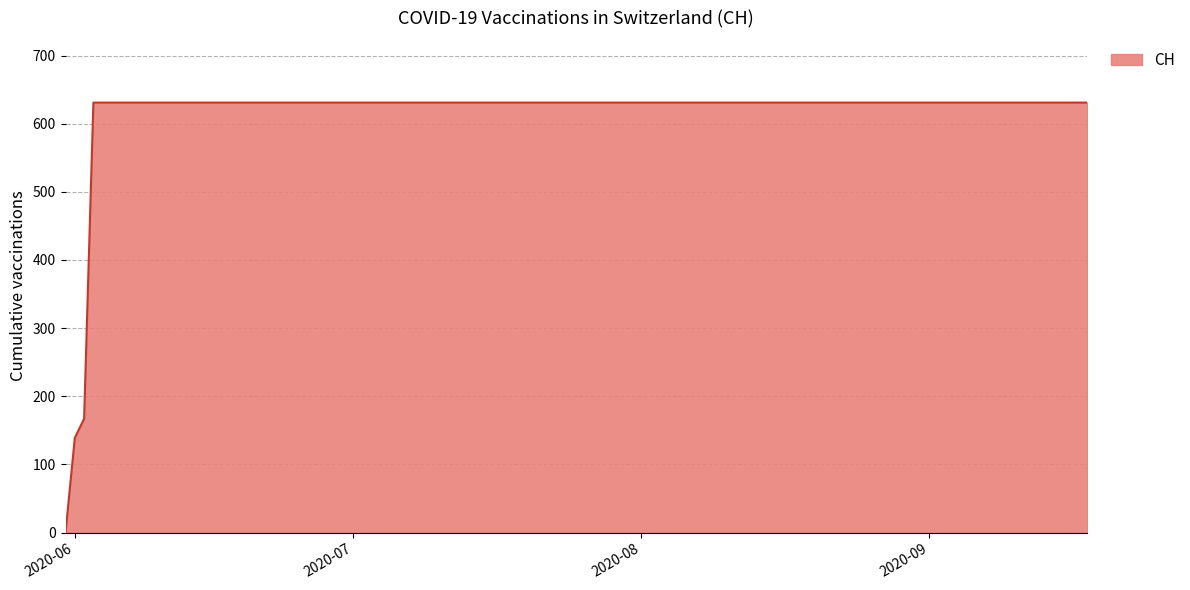

What is the greatest value displayed?

631